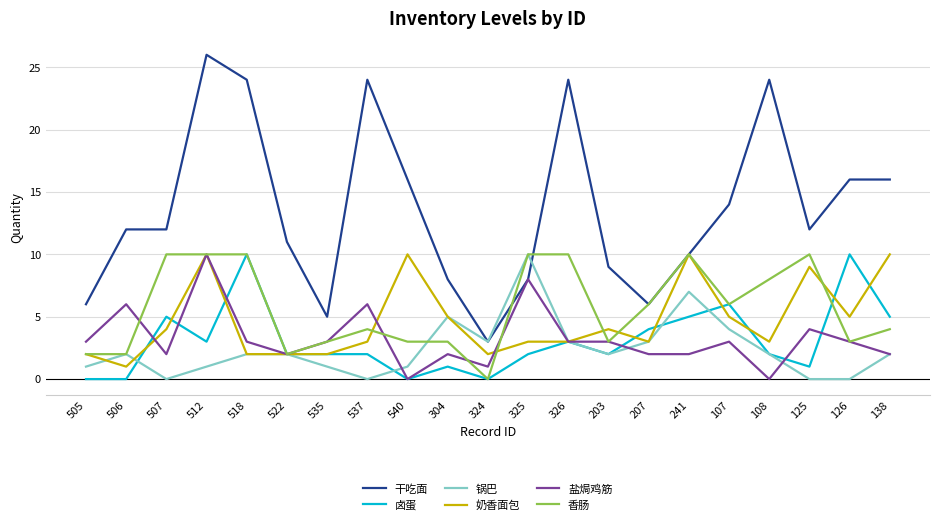

At which category does the chart reach its peak across all series?

512